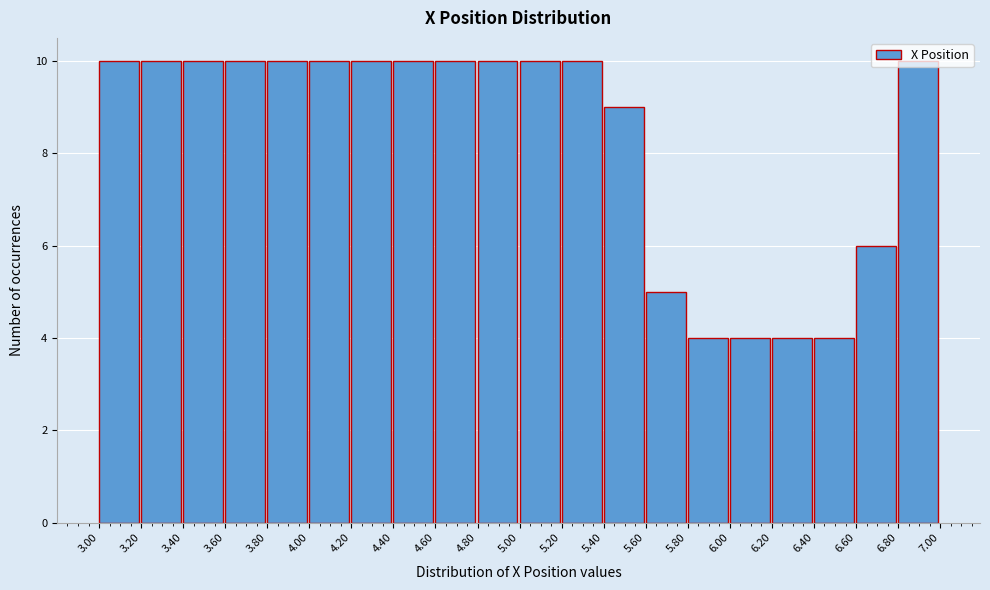

Reading left to right, list every bar in this chart as the range it spans on the x-axis followed by its height. The values are not printed on the chart, so give them approximately, as read against the axis.

3.00 to 3.20: 10
3.20 to 3.40: 10
3.40 to 3.60: 10
3.60 to 3.80: 10
3.80 to 4.00: 10
4.00 to 4.20: 10
4.20 to 4.40: 10
4.40 to 4.60: 10
4.60 to 4.80: 10
4.80 to 5.00: 10
5.00 to 5.20: 10
5.20 to 5.40: 10
5.40 to 5.60: 9
5.60 to 5.80: 5
5.80 to 6.00: 4
6.00 to 6.20: 4
6.20 to 6.40: 4
6.40 to 6.60: 4
6.60 to 6.80: 6
6.80 to 7.00: 10